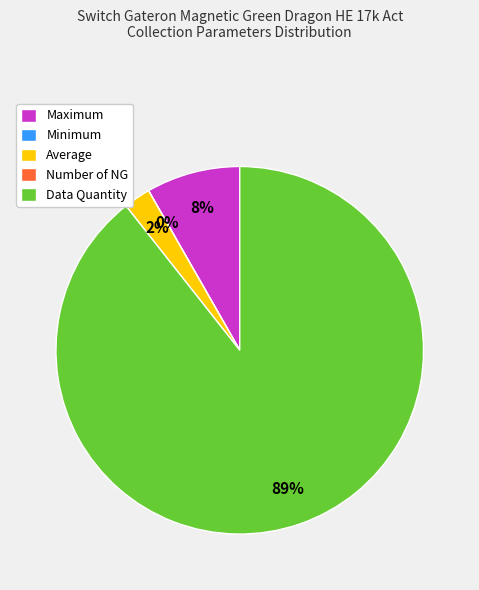

To the nearest percent, what is the average slice percentage?

25%